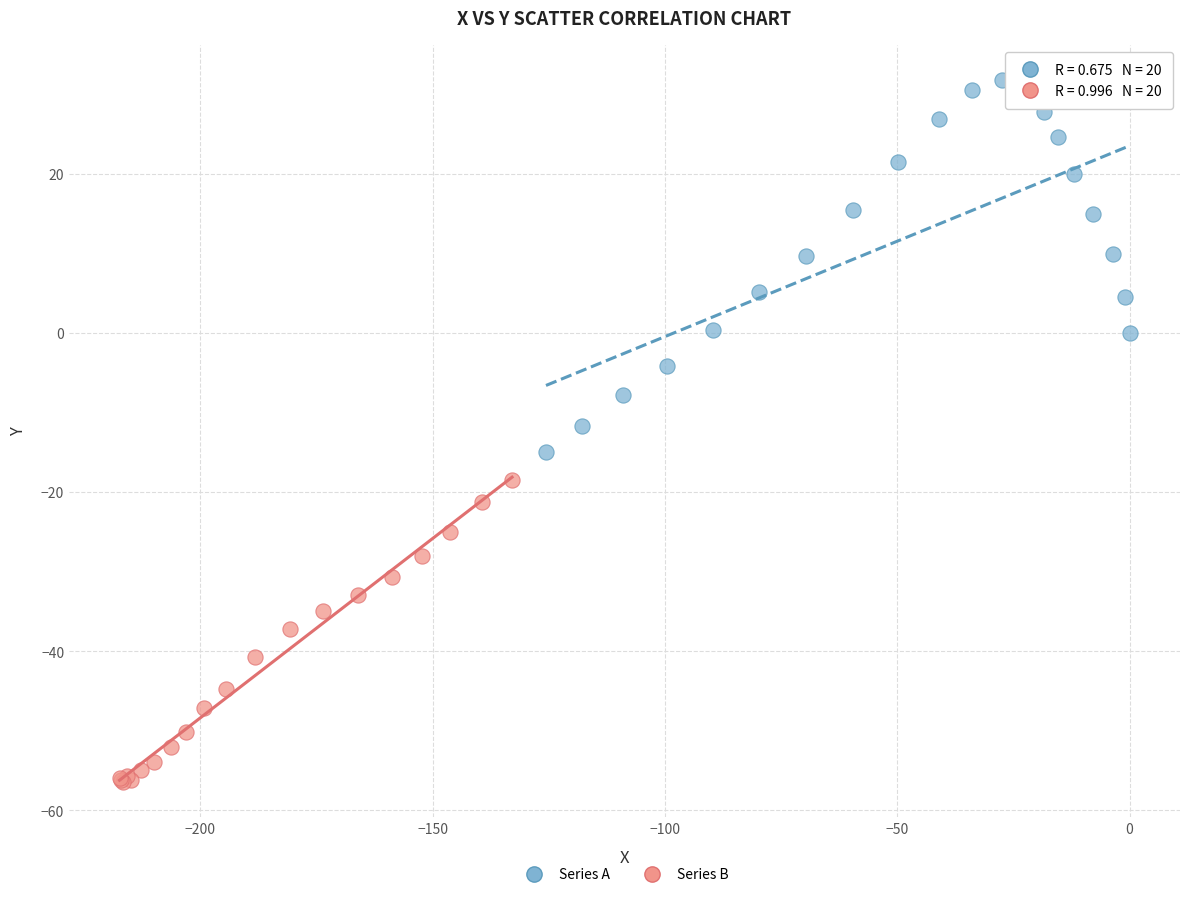

Which series contains the lowest Y value?

Series B